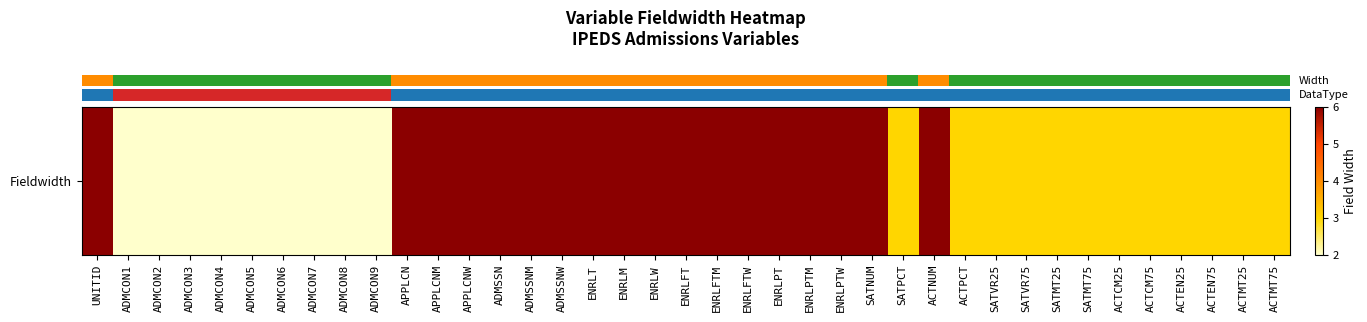

What is the ratio of the value at ADMSSNW to the value at APPLCNM?

1.0